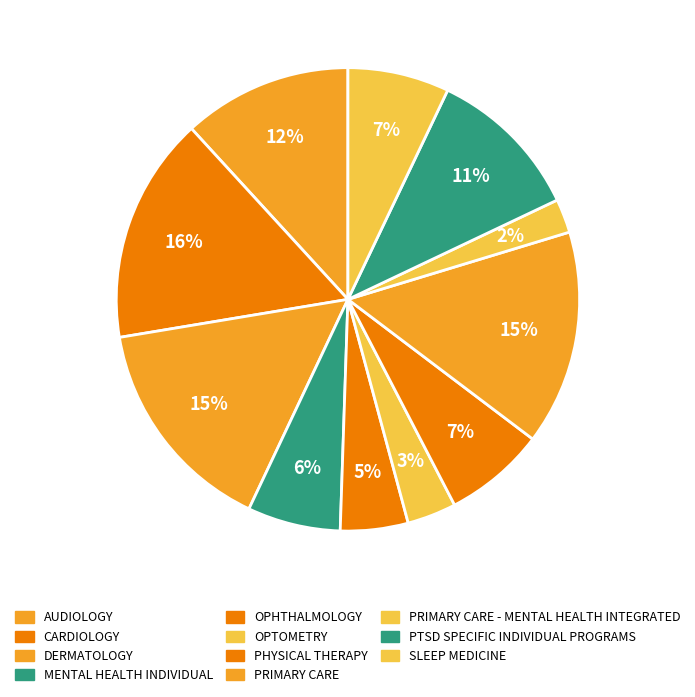

The CARDIOLOGY slice represents 16% of the pie. True or false?

True